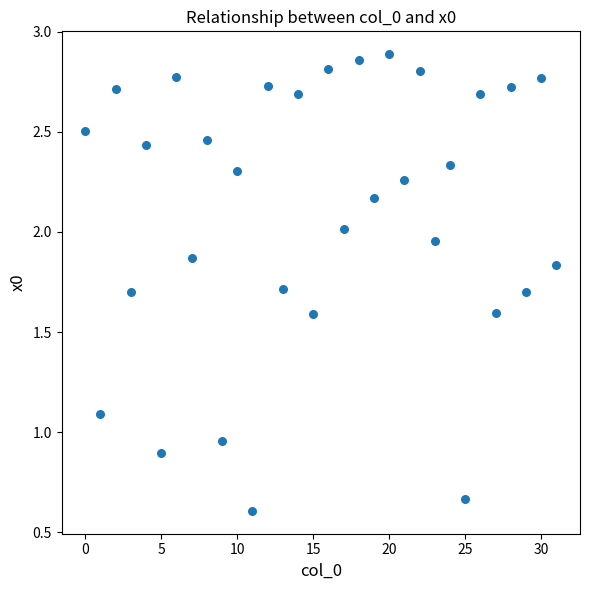

How many points are shown in the scatter plot?

32